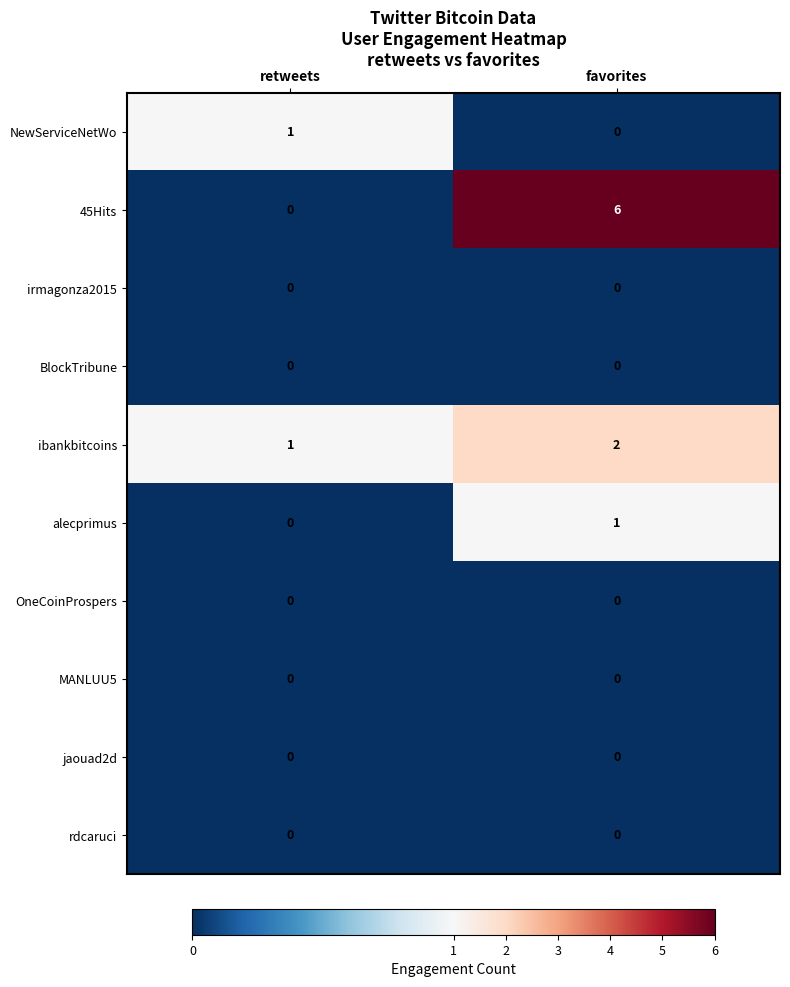

Rank the categories by NewServiceNetWo value from lowest to highest.

favorites, retweets